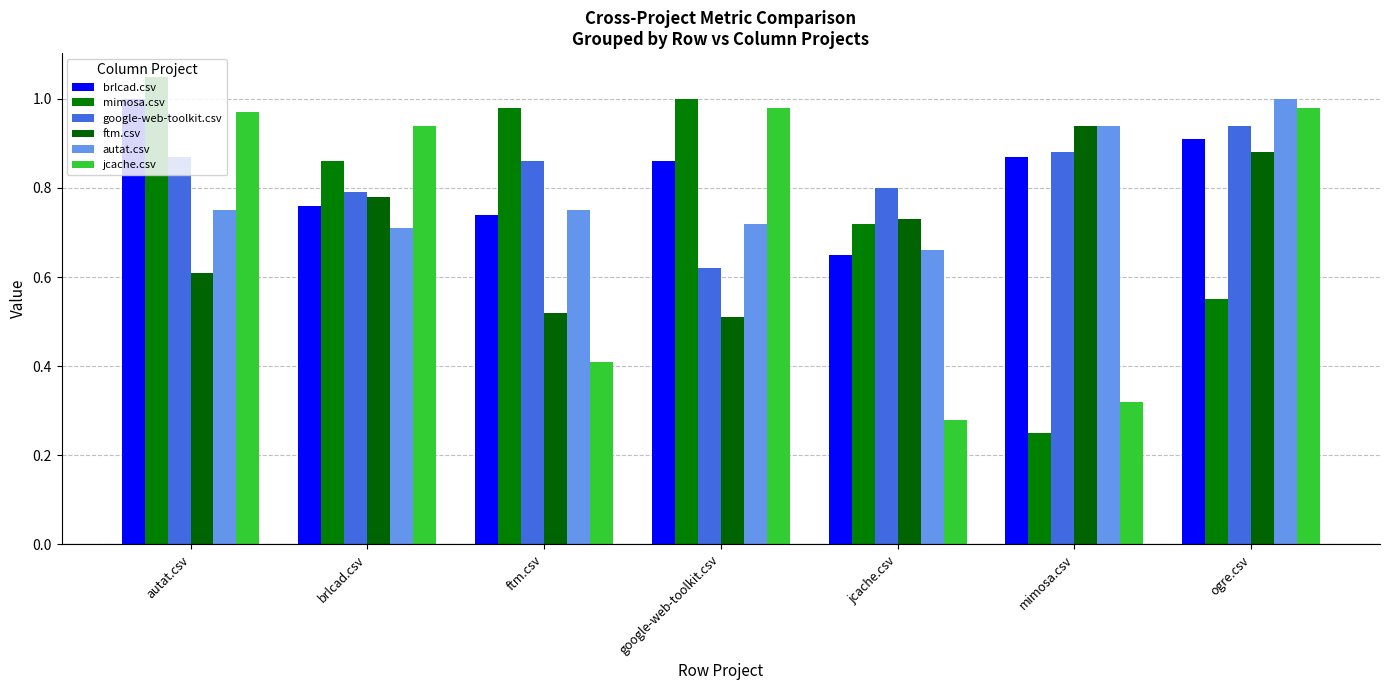

How many categories are shown in the chart?

7